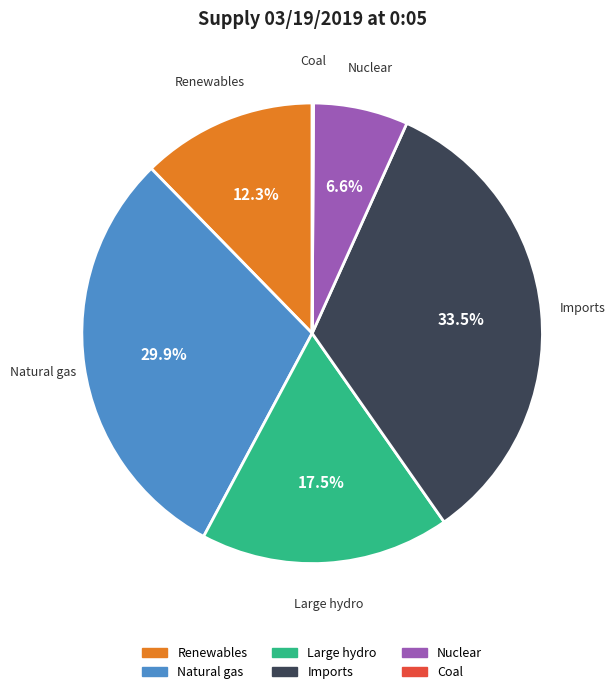

Does any single category account for the majority?

No